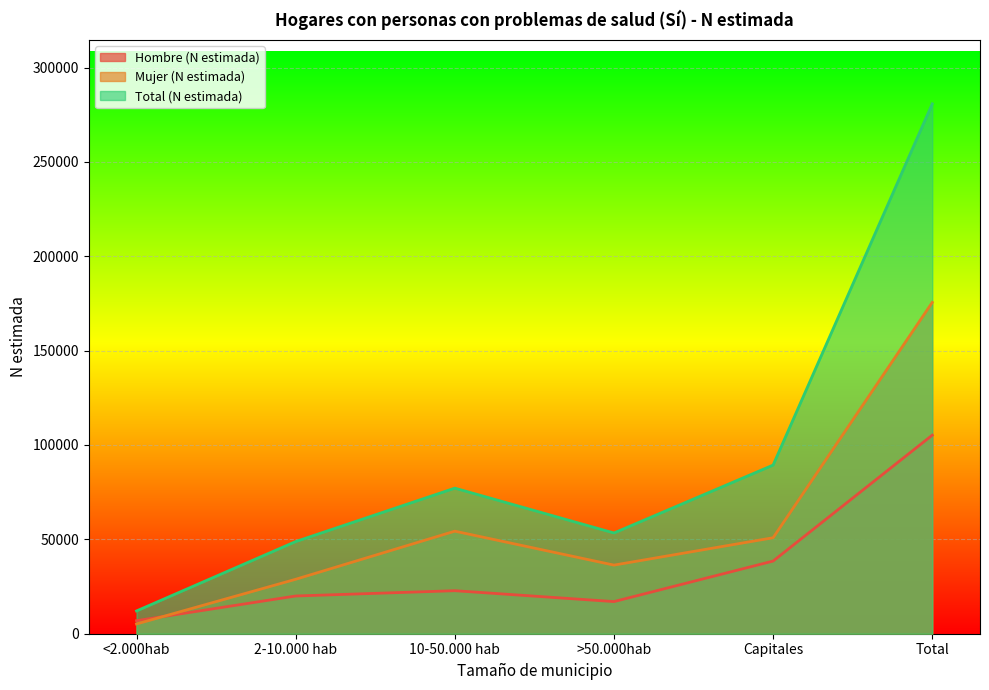

Is it true that Mujer (N estimada) equals 48966 at Total?

False